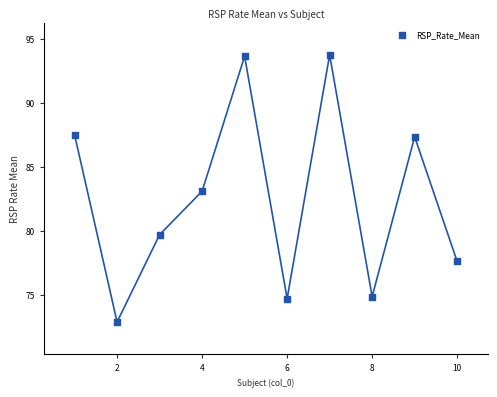

What is the range of Y values (max minus min)?

20.9